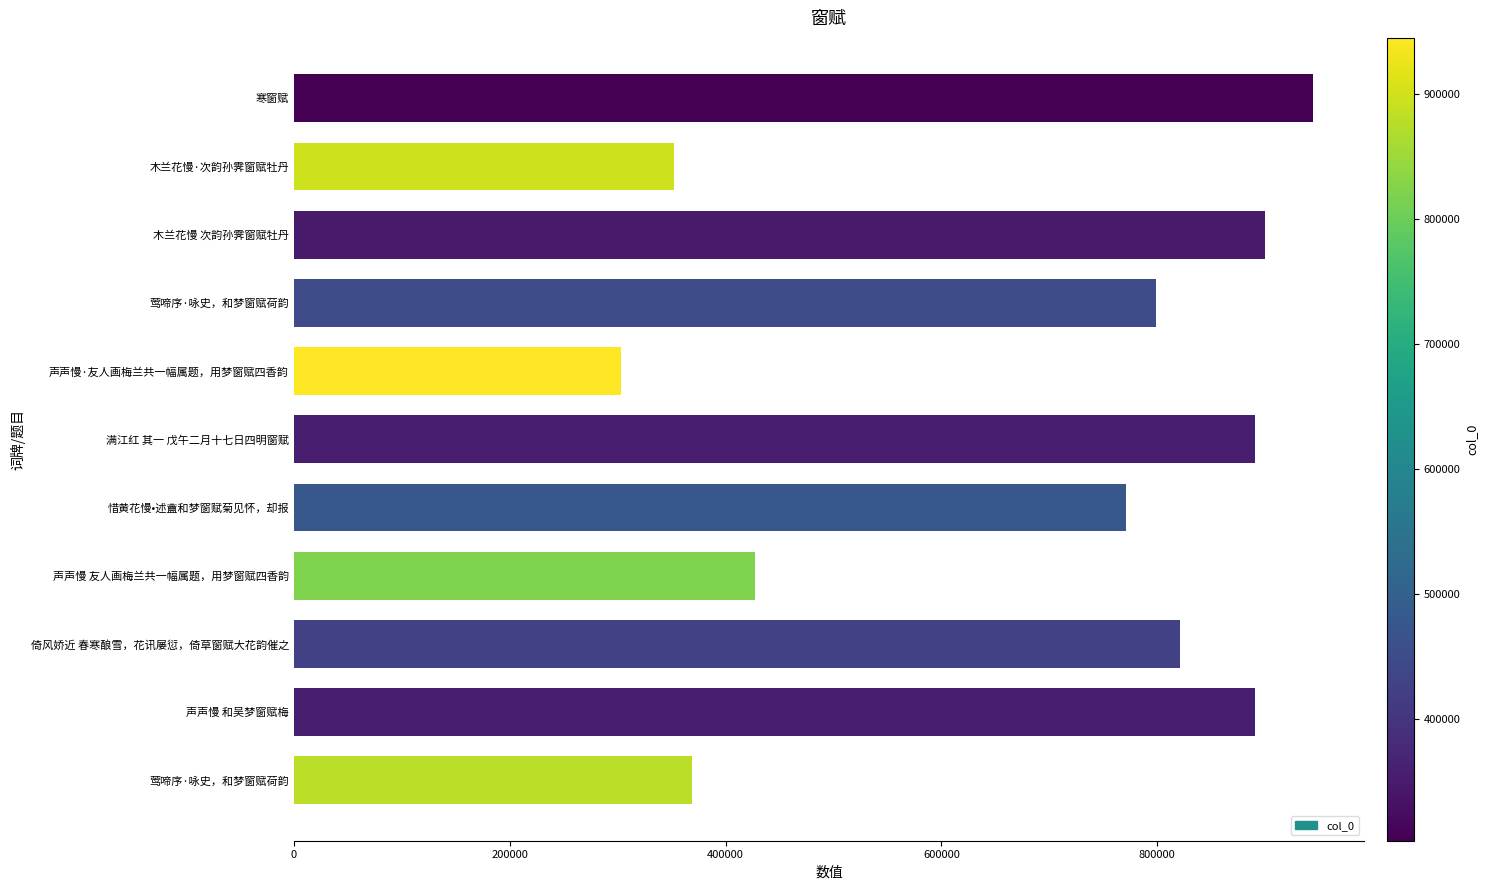

How many categories are shown in the chart?

11